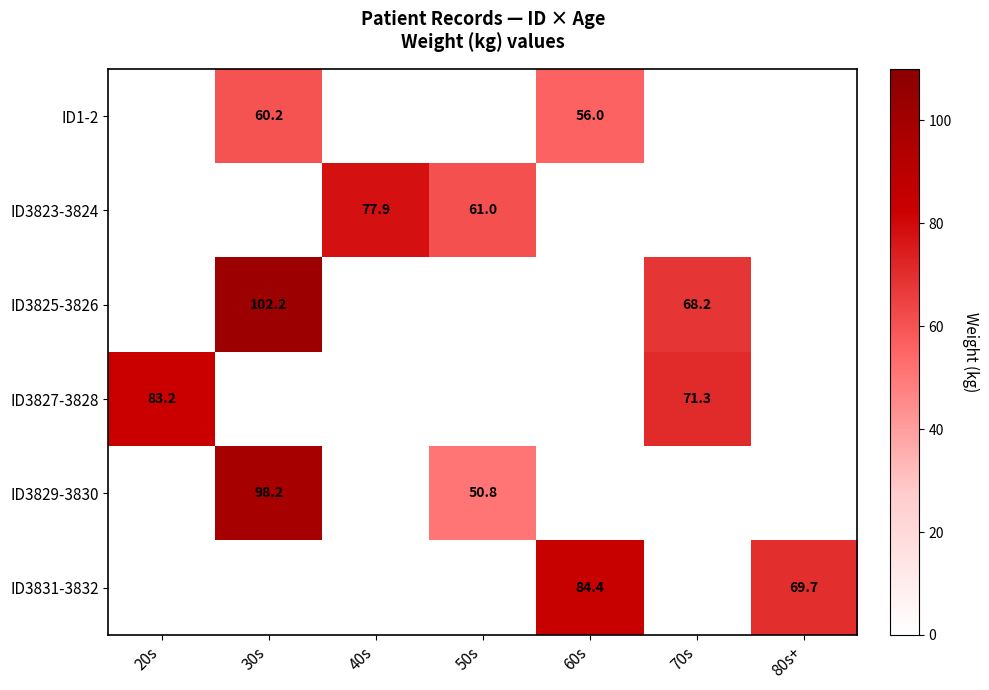

The ID3827-3828 series shows 83.2 at 20s. True or false?

True